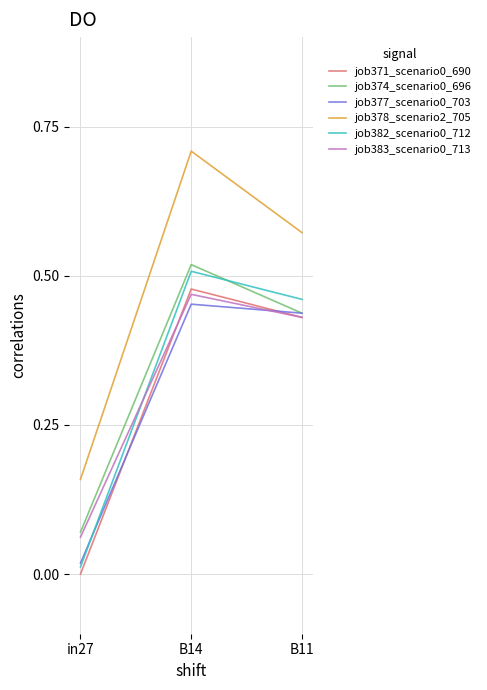

True or false: job378_scenario2_705 has a value of 0.3 at in27.

False